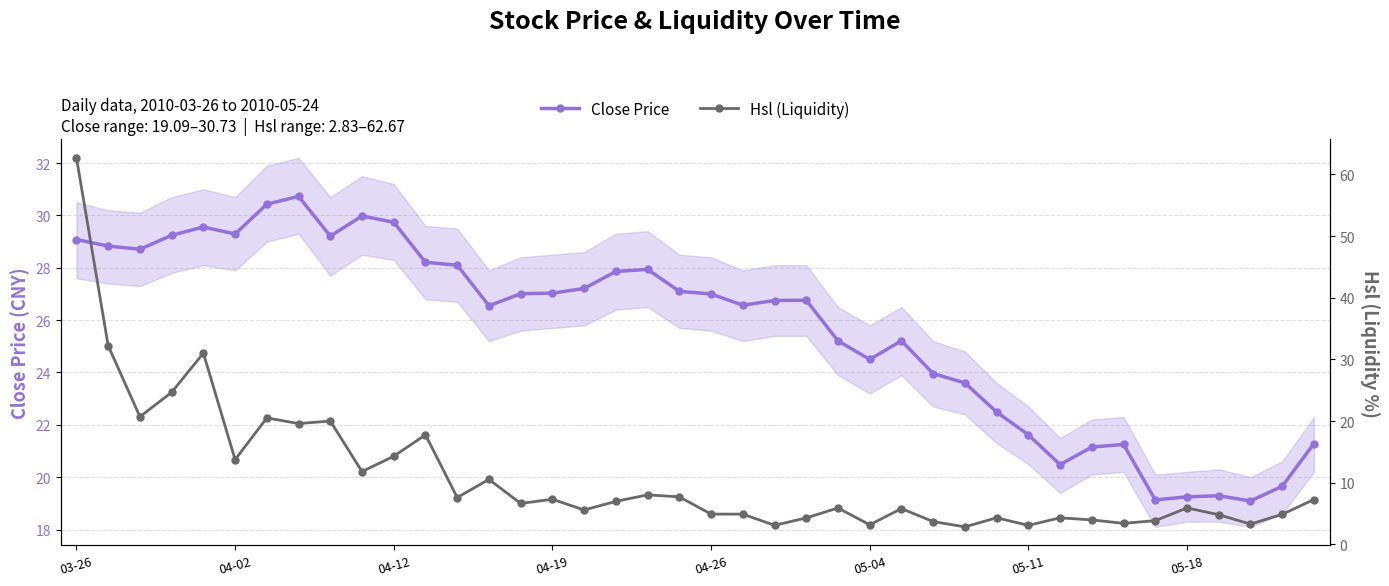

How many data points does each series have?

40